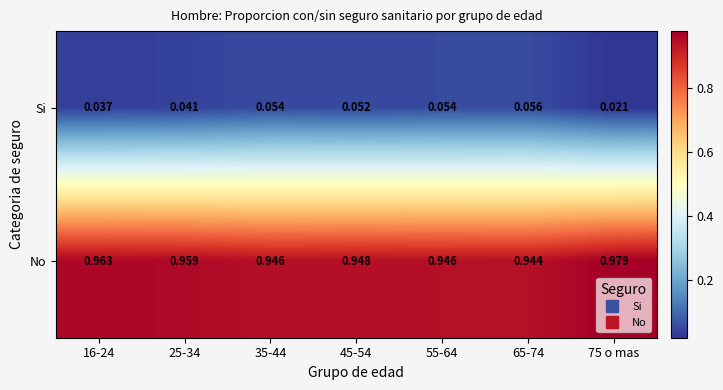

Rank the series by their maximum value, from highest to lowest.

No, Si